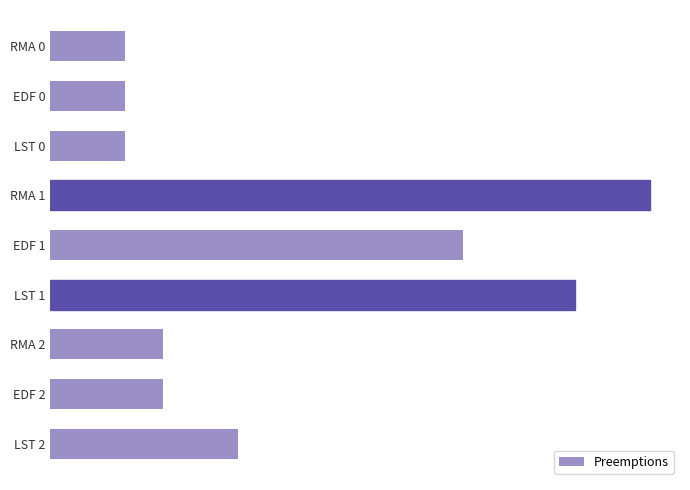

What is the difference between the maximum and second lowest values?

14